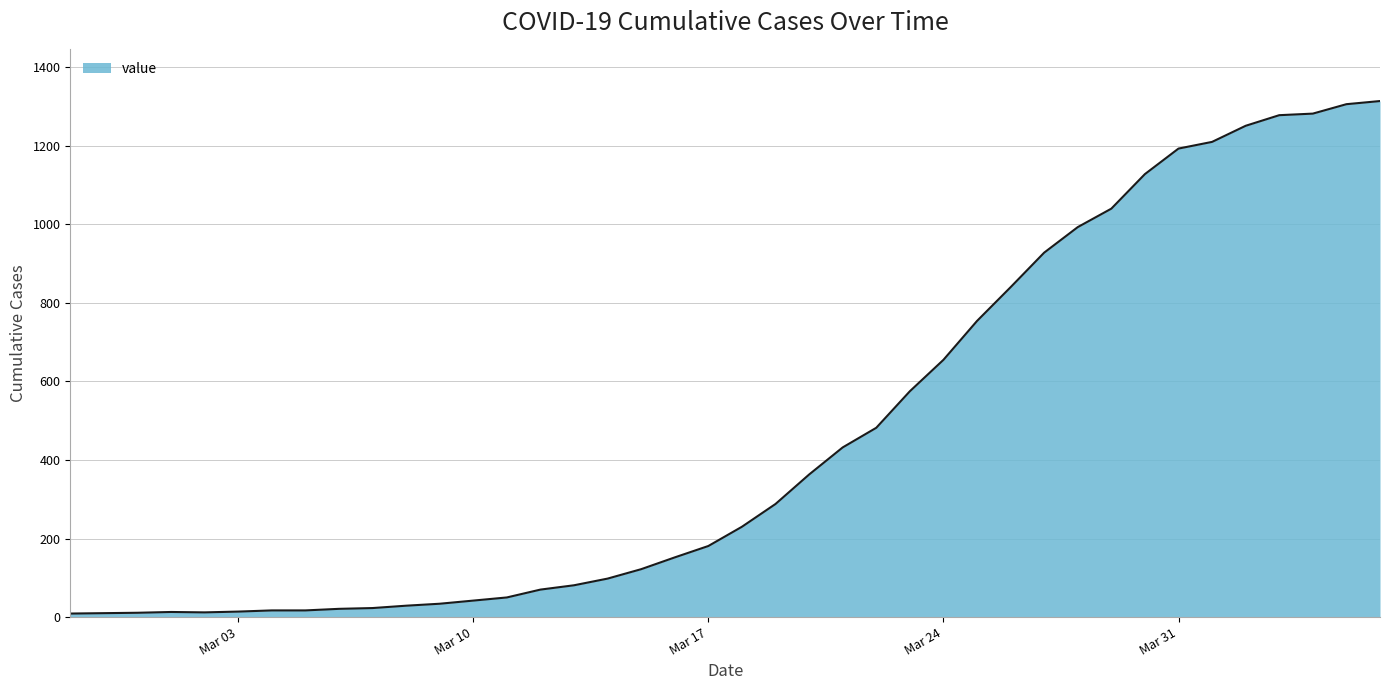

What is the maximum value shown in the chart?

1314